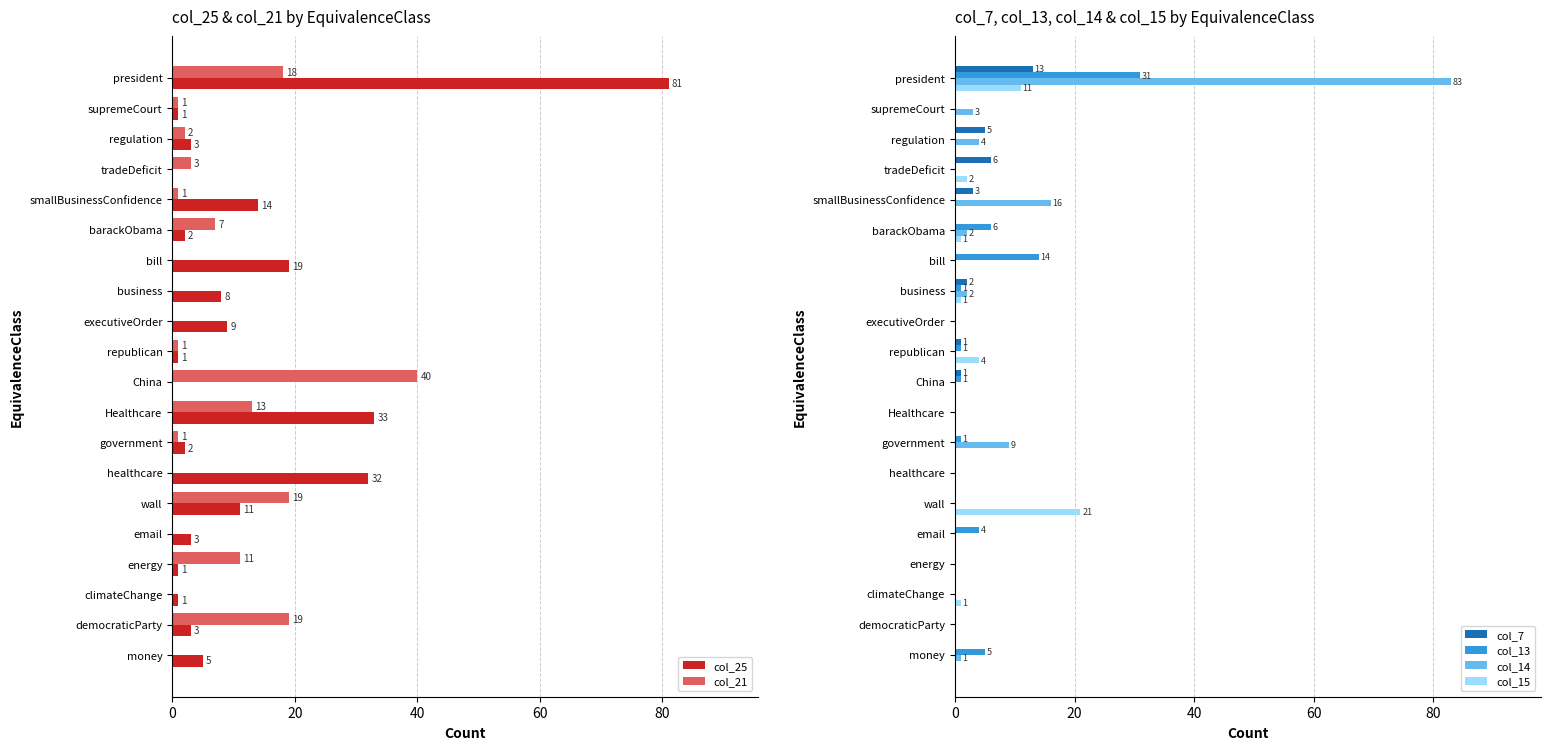

True or false: col_13 has a value of 14 at smallBusinessConfidence.

False